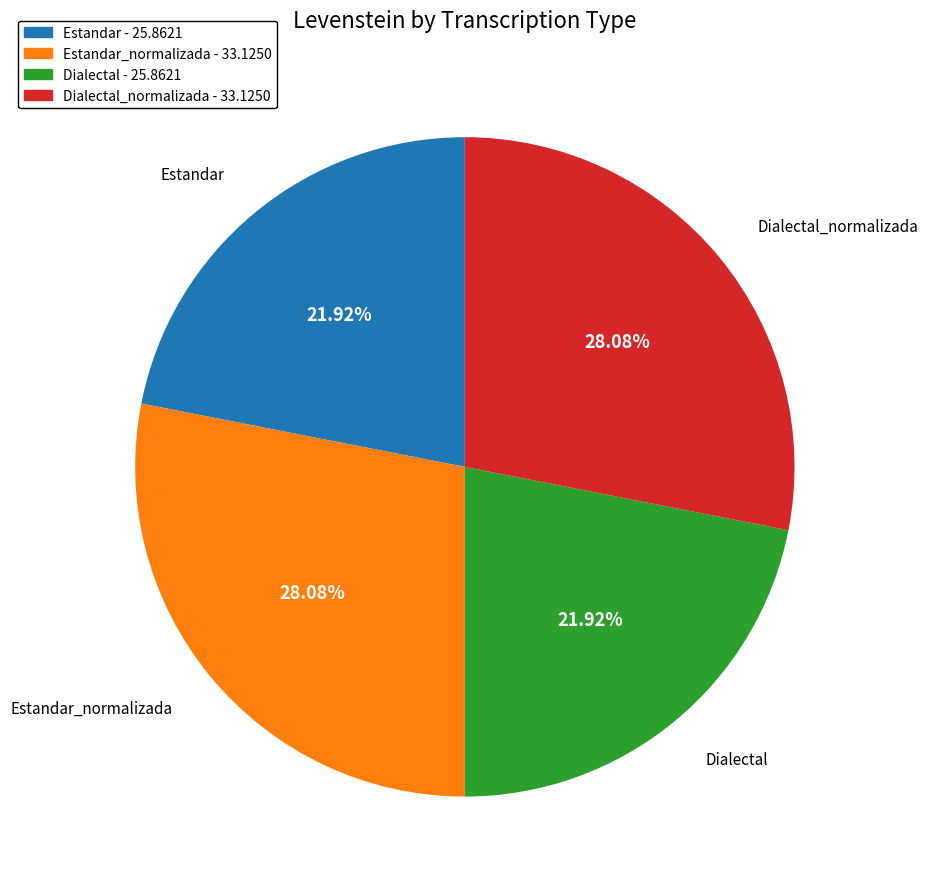

Does any single category account for the majority?

No